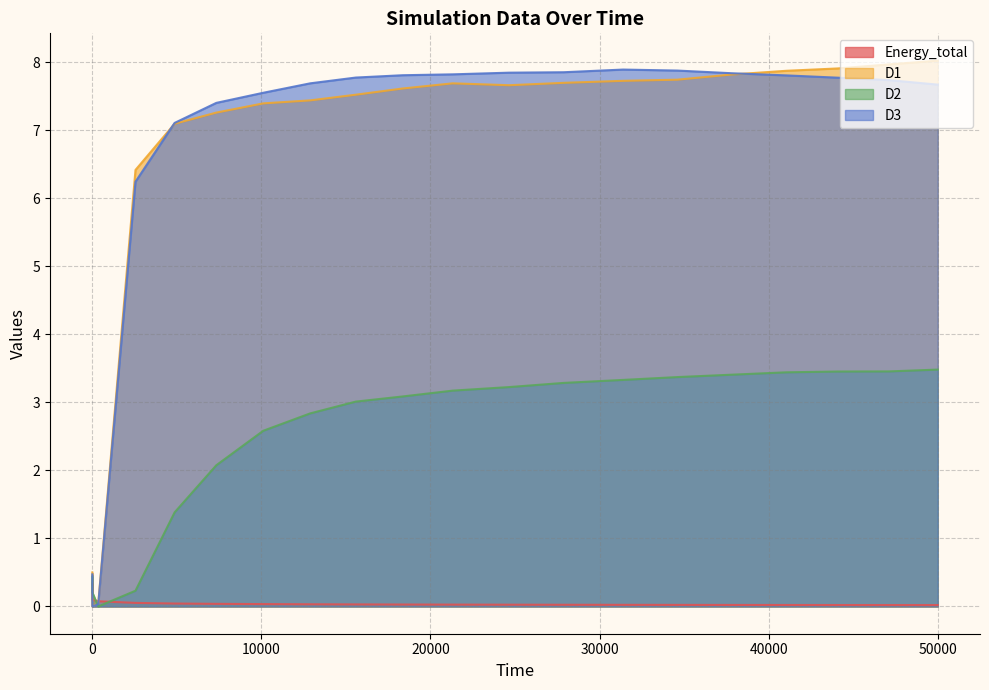

What is the maximum value shown in the chart?

8.0